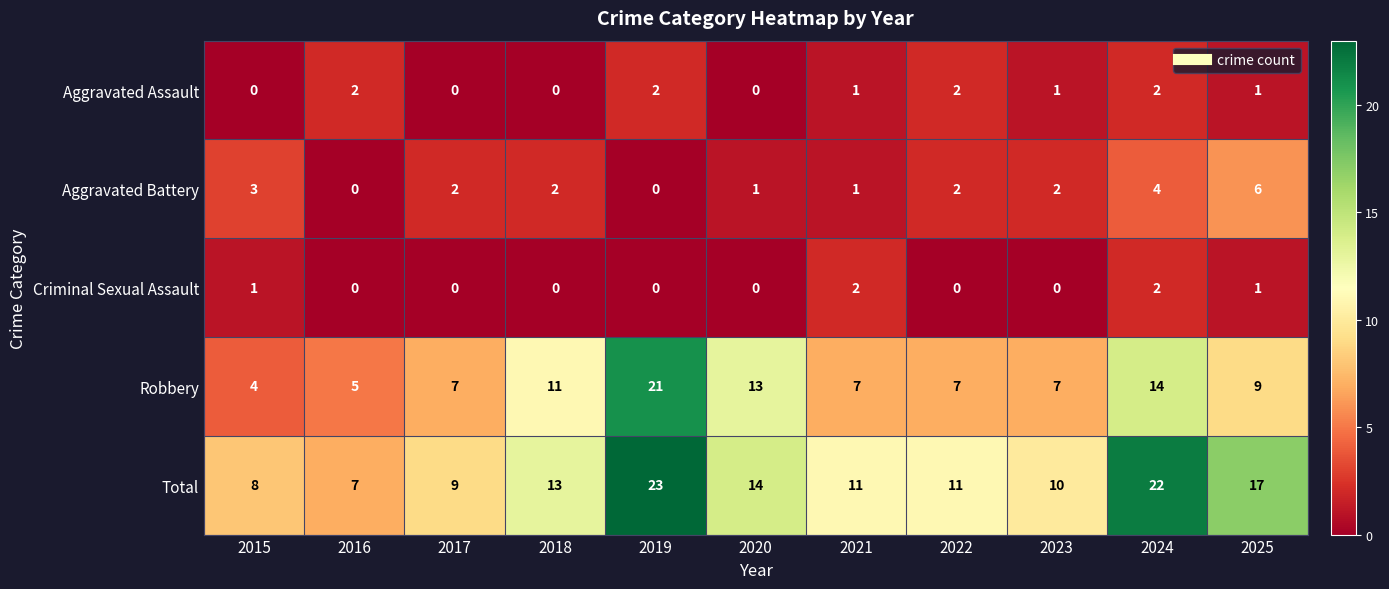

At how many categories does at least one series exceed 15?

3